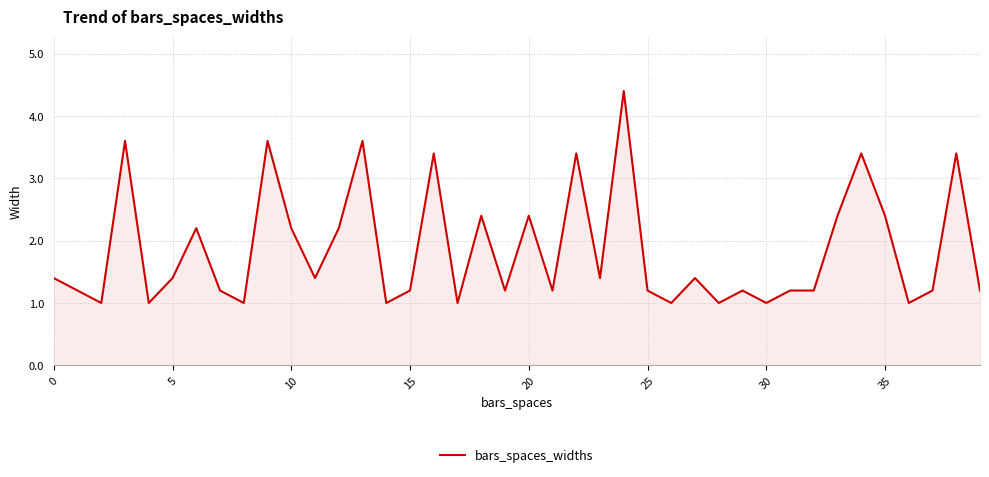

What is the greatest value displayed?

4.4